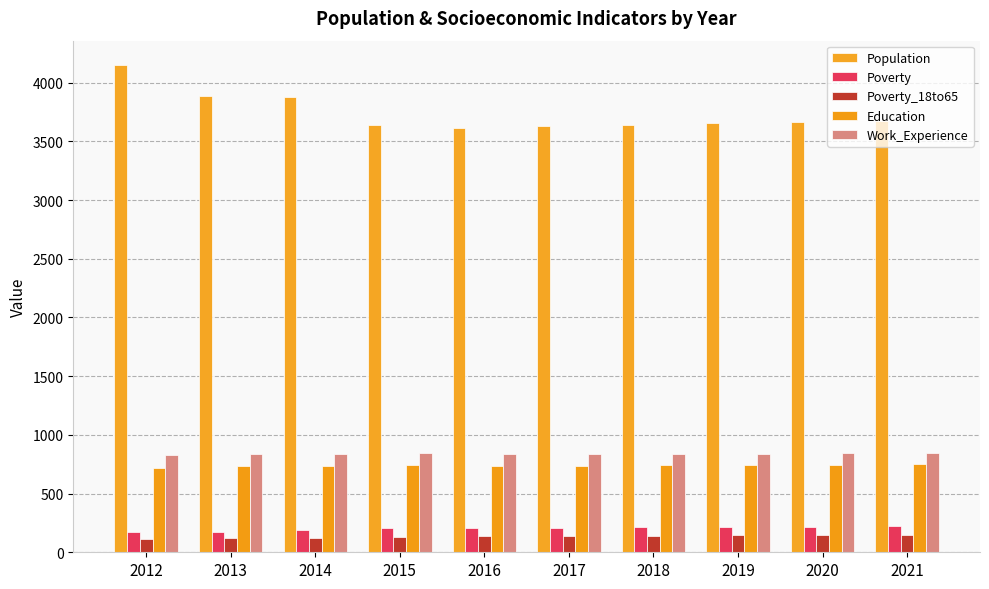

Which label corresponds to the smallest value in the chart?

2012